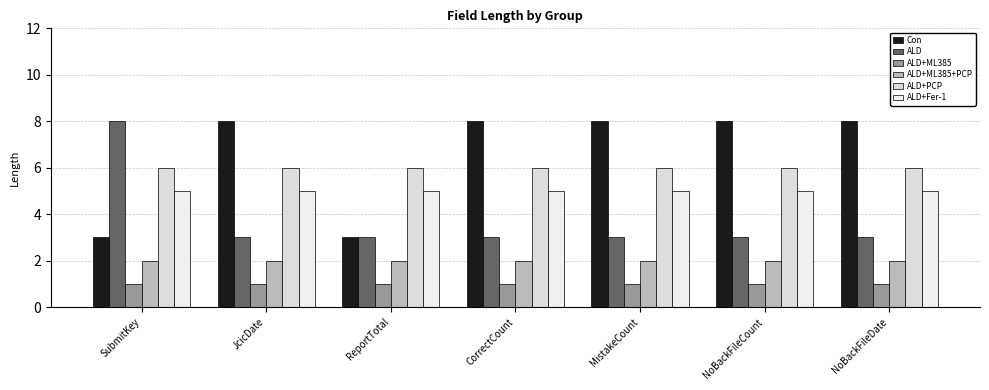

What is the greatest value displayed?

8